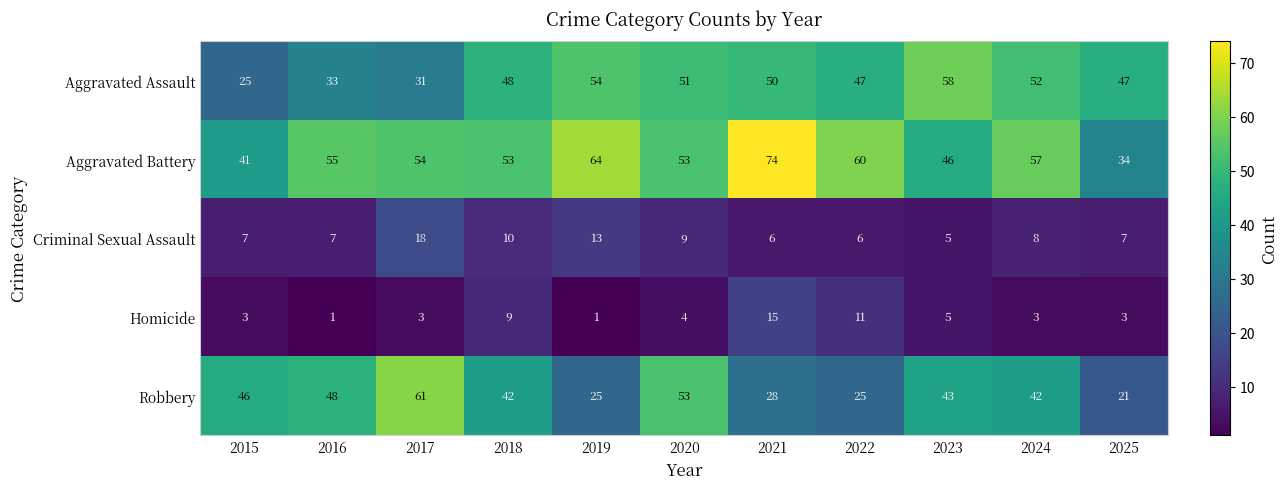

What is the spread (max minus min) of values at 2016?

54